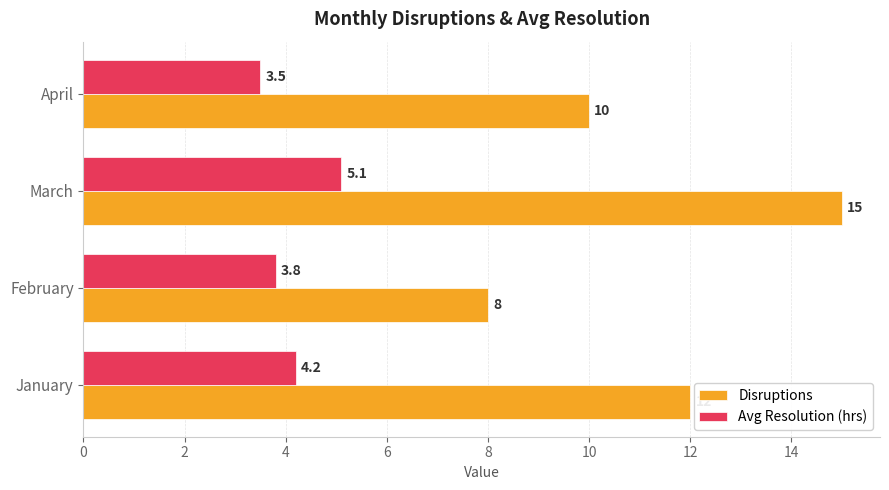

List the series in order of their peak value, lowest first.

Avg Resolution (hrs), Disruptions